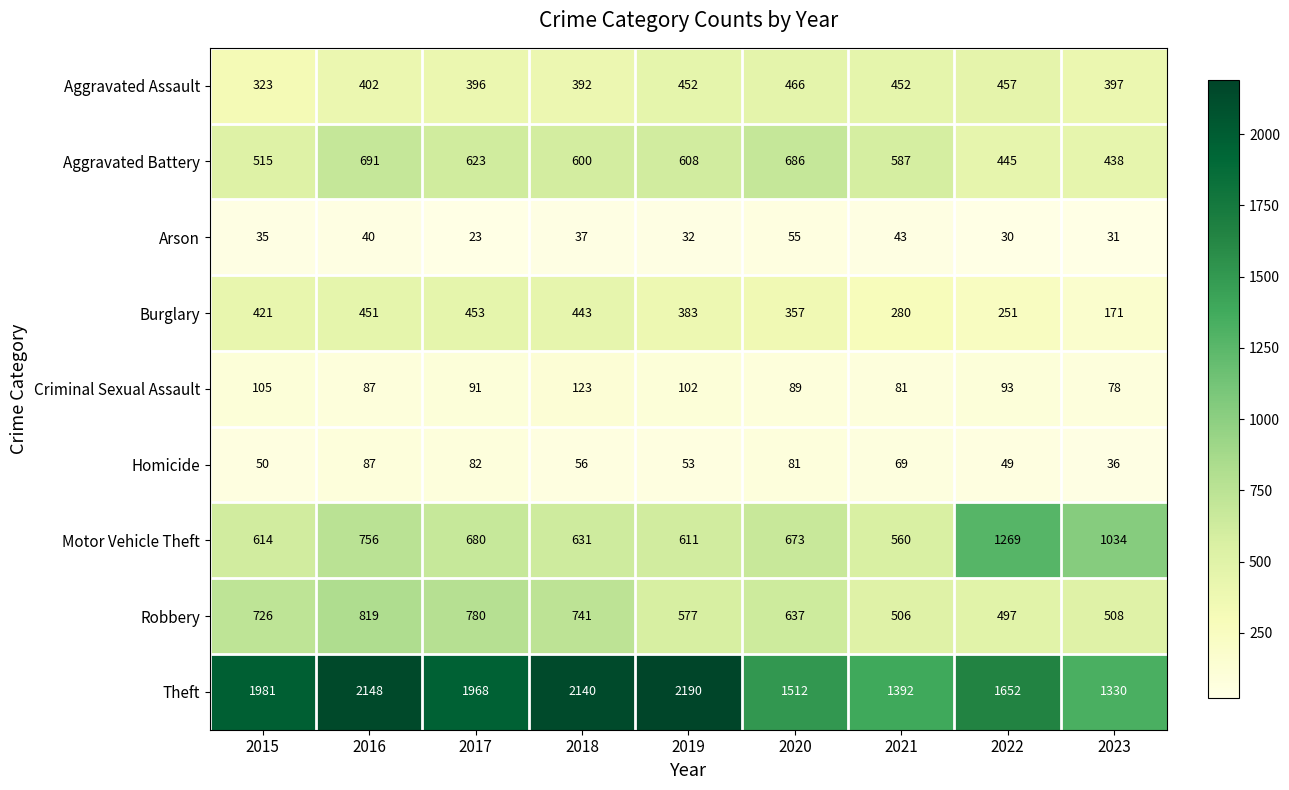

What is the average value of the Criminal Sexual Assault series?

94